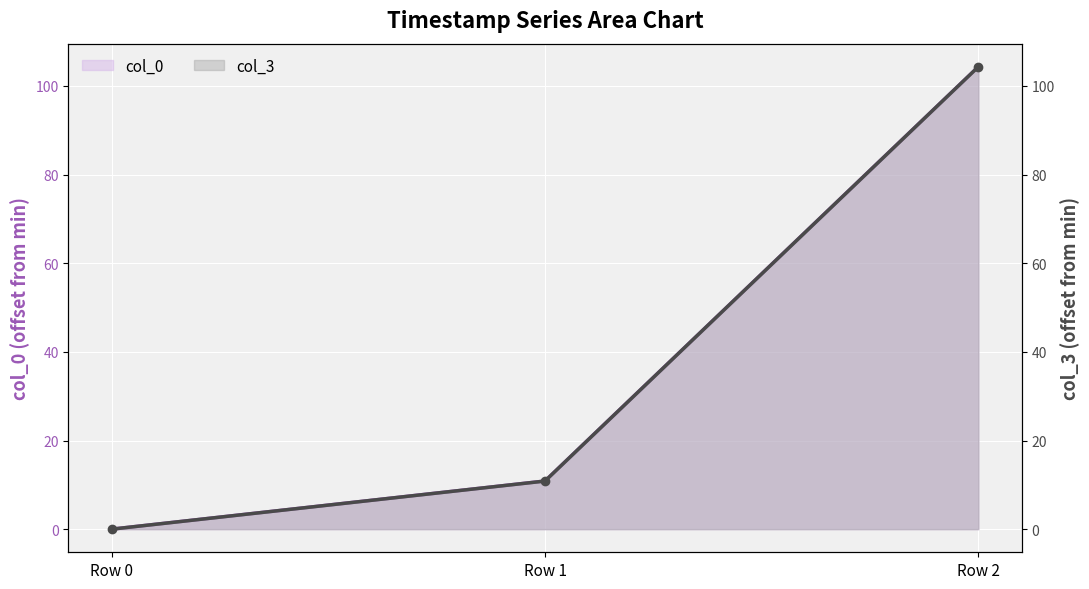

At which category is the sum across all series the highest?

Row 2